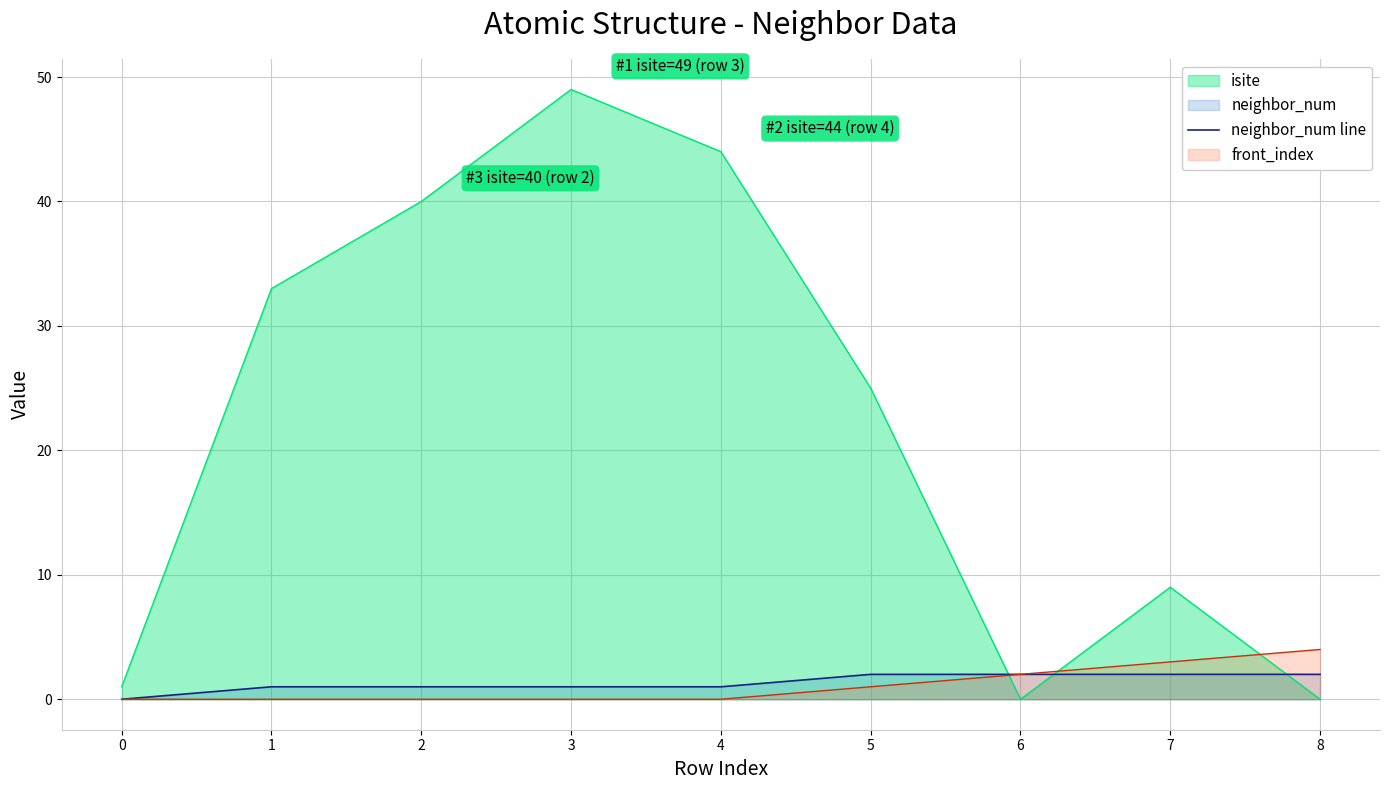

How many values are below 1?

1